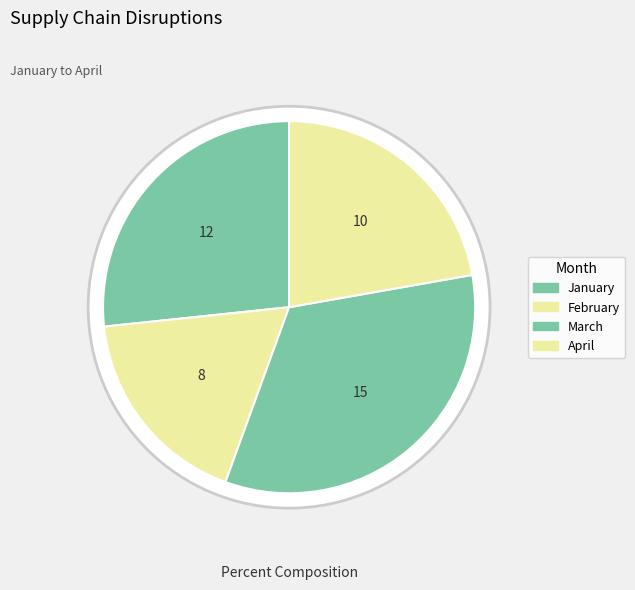

Do February and April together represent more than half of the pie?

No